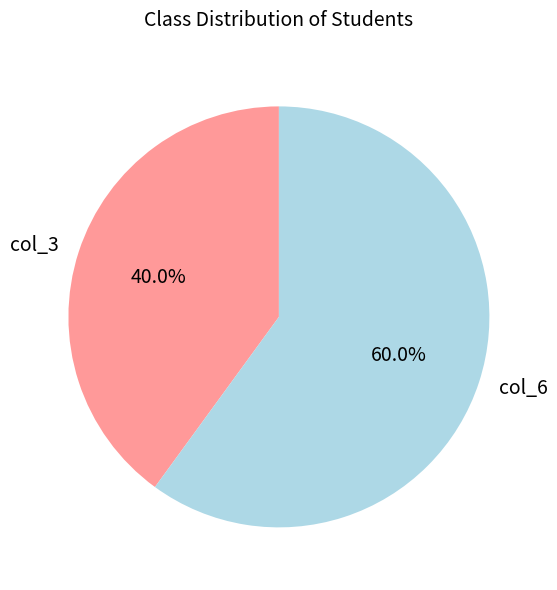

Between col_6 and col_3, which is larger?

col_6